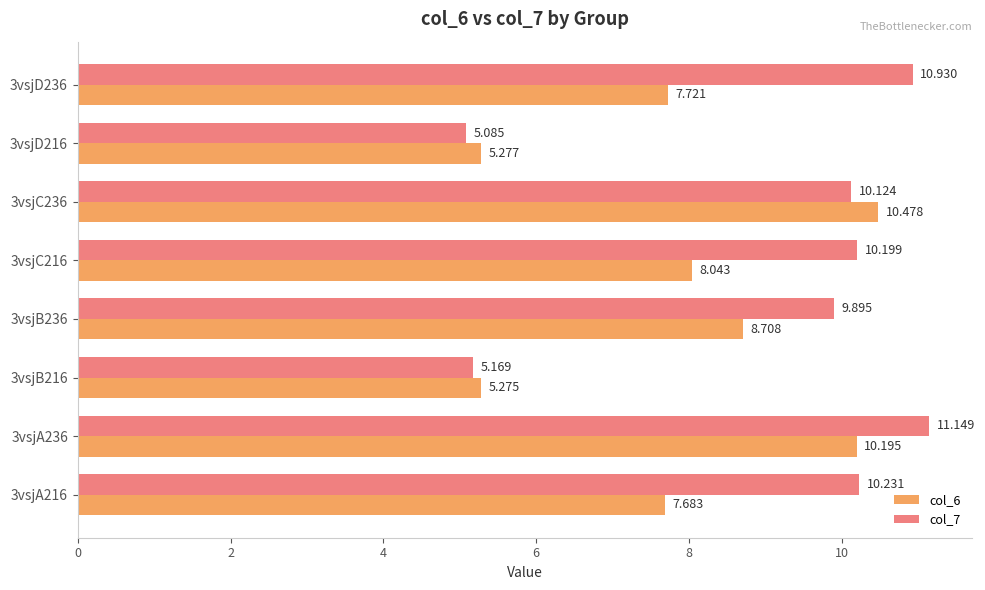

What is the smallest value displayed?

5.1